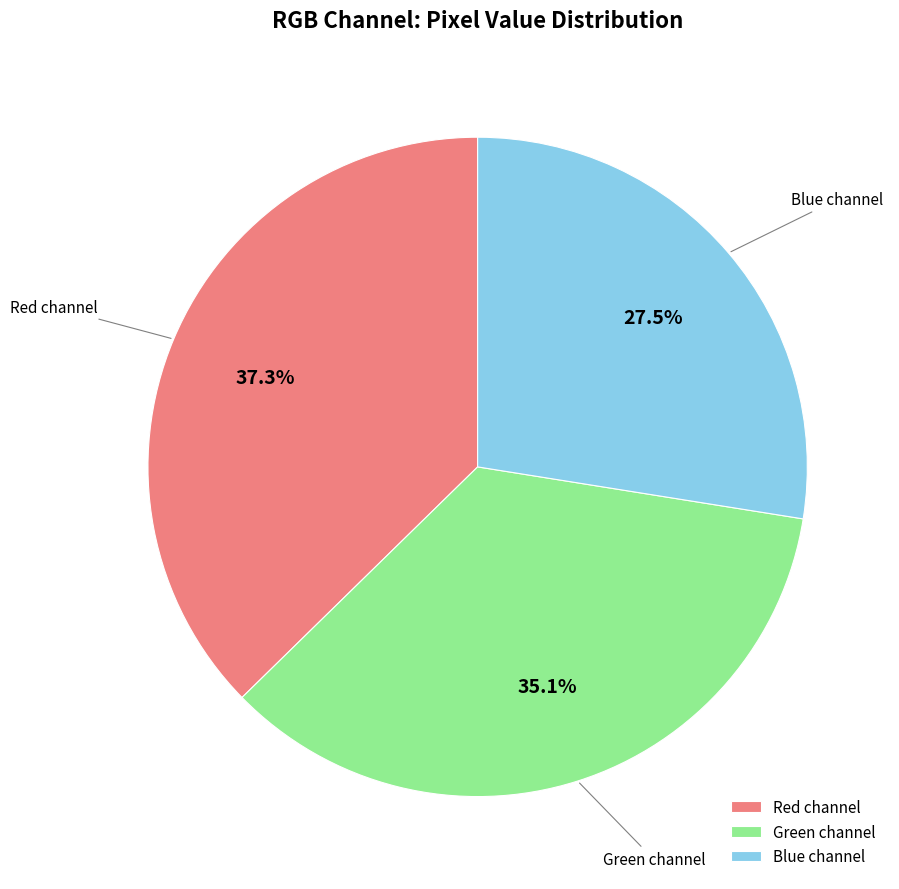

How many segments does this pie chart have?

3